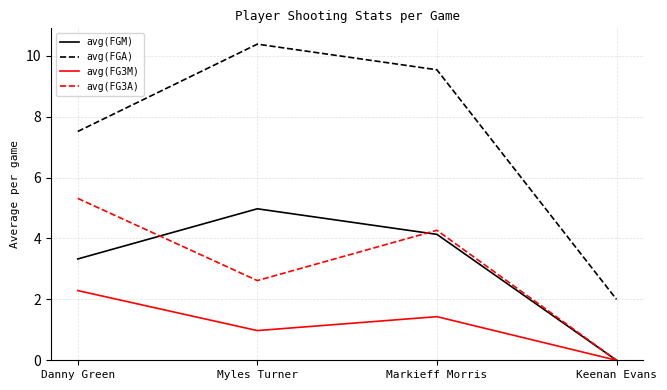

How many lines are shown in the chart?

4